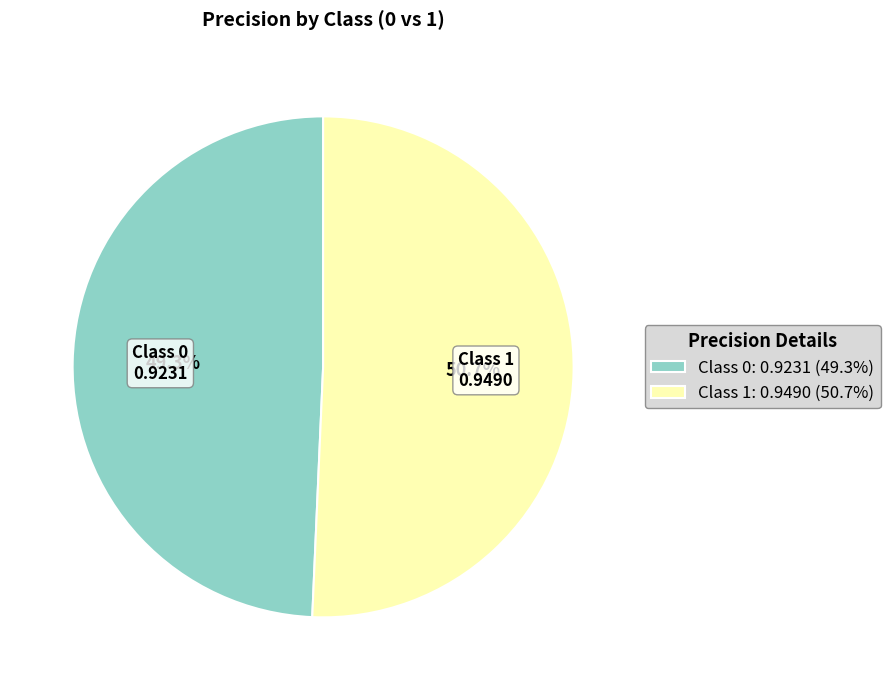

Which slice is the smallest?

Class 0: 0.9231 (49.3%)